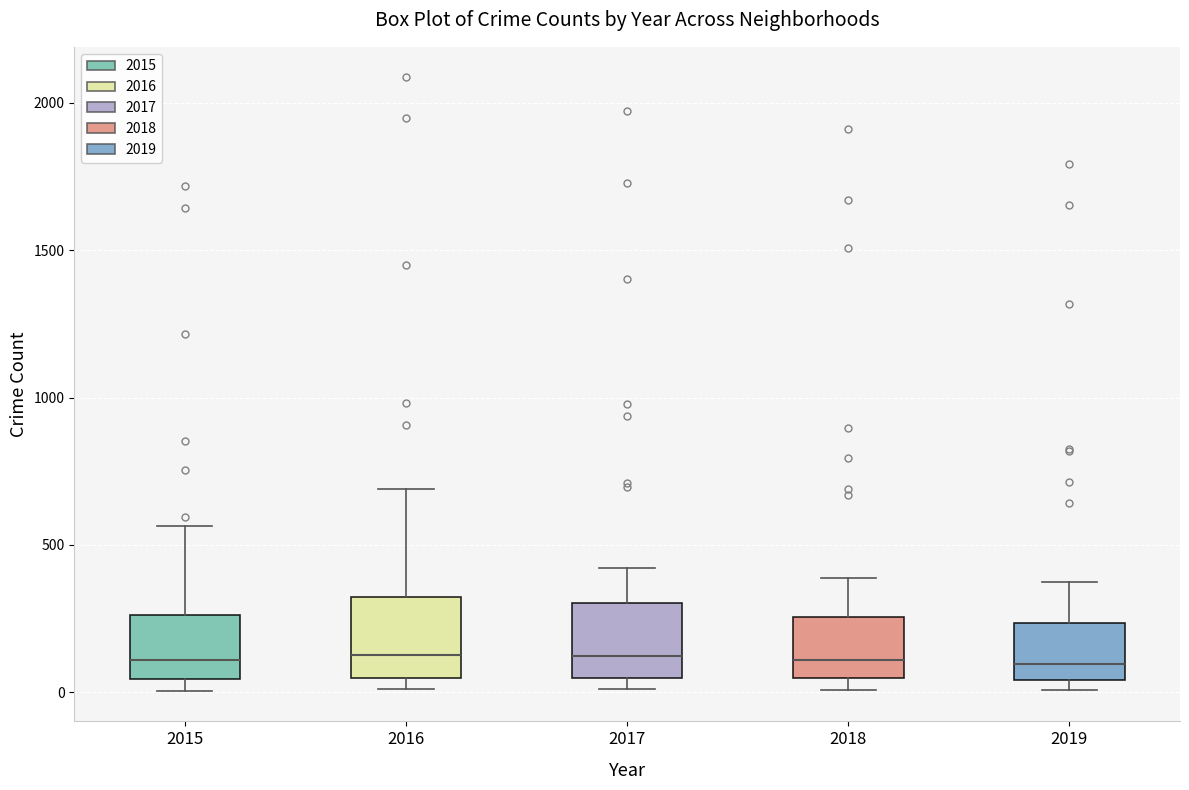

Reading left to right, read every box against the y-axis: the position of its median line, the range the box covers, and the ends of its whiskers. The values are not printed on the chart, so give them approximately, as read against the axis.

2015: median 100, box 50 to 250, whiskers 0 to 550
2016: median 150, box 50 to 300, whiskers 0 to 700
2017: median 100, box 50 to 300, whiskers 0 to 400
2018: median 100, box 50 to 250, whiskers 0 to 400
2019: median 100, box 50 to 250, whiskers 0 to 400